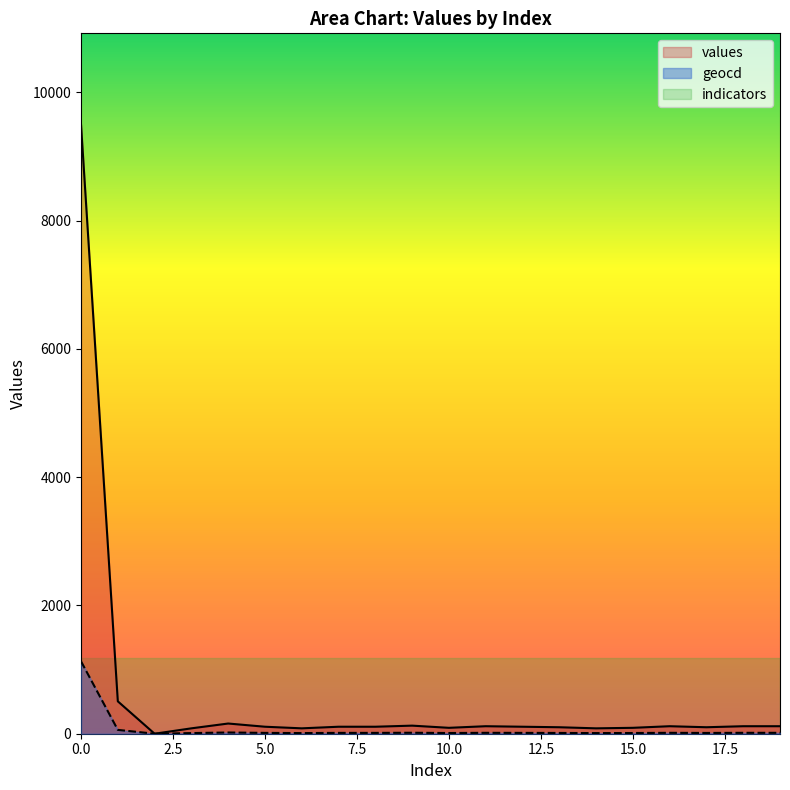

What is the total value across all series at 18?

131